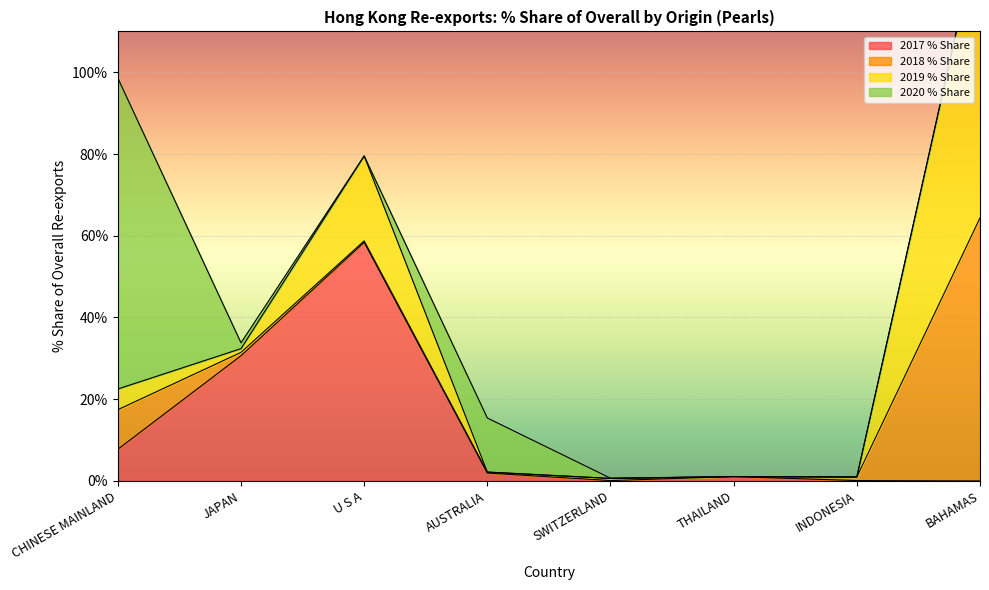

After their last crossing, which series has the higher values: 2018 % Share or 2020 % Share?

2018 % Share